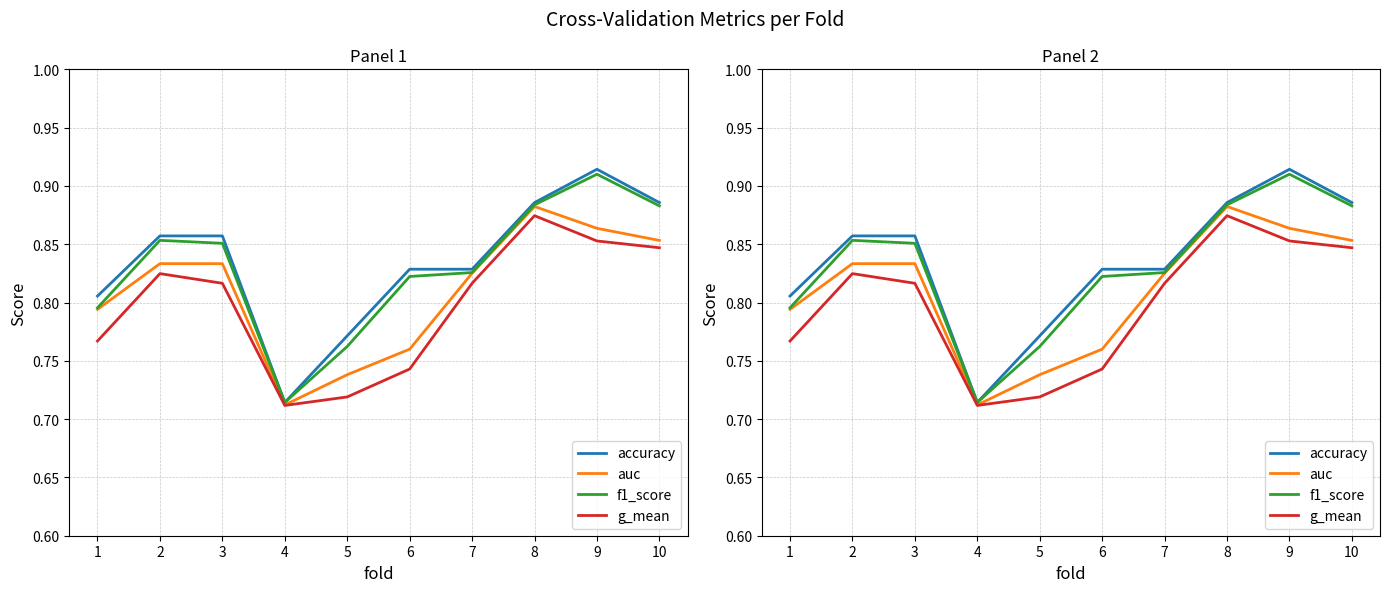

How many data points does each series have?

10